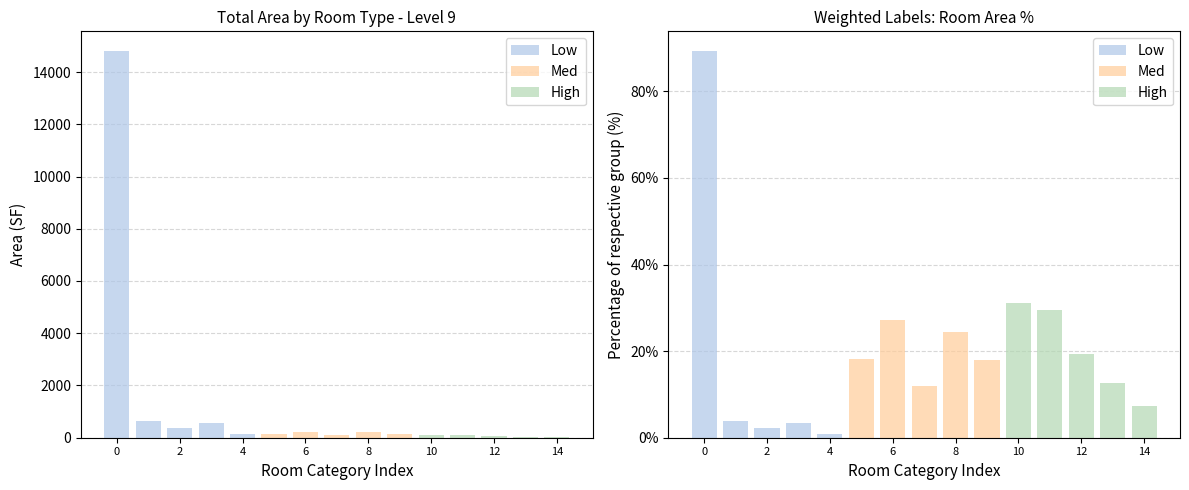

The value of Med at 2 is 11.9. True or false?

True